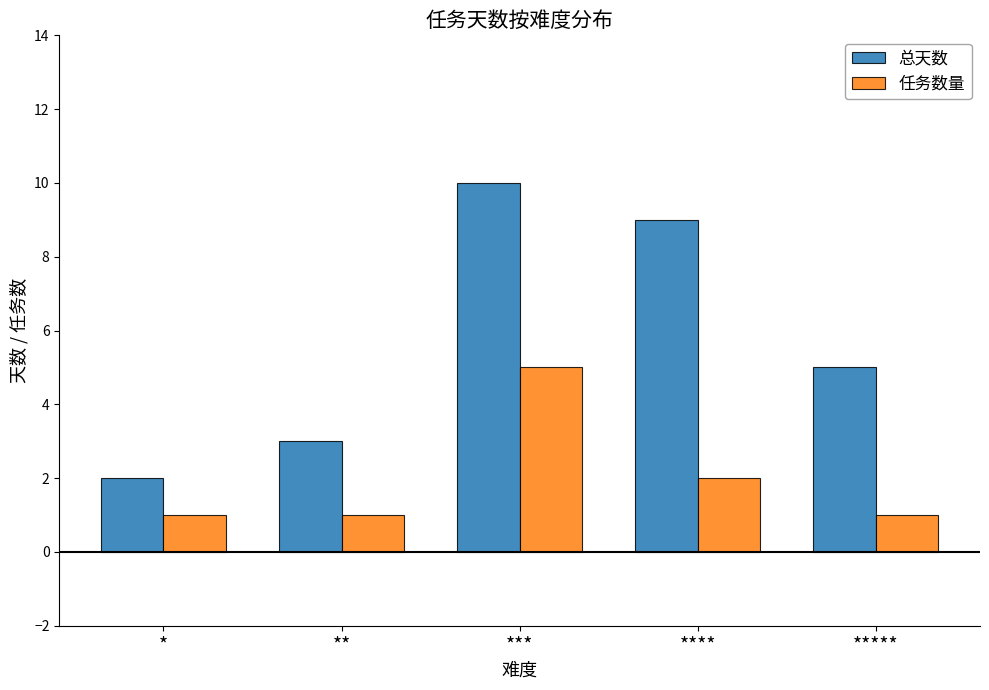

What is the label of the 3rd bar from the right?

***